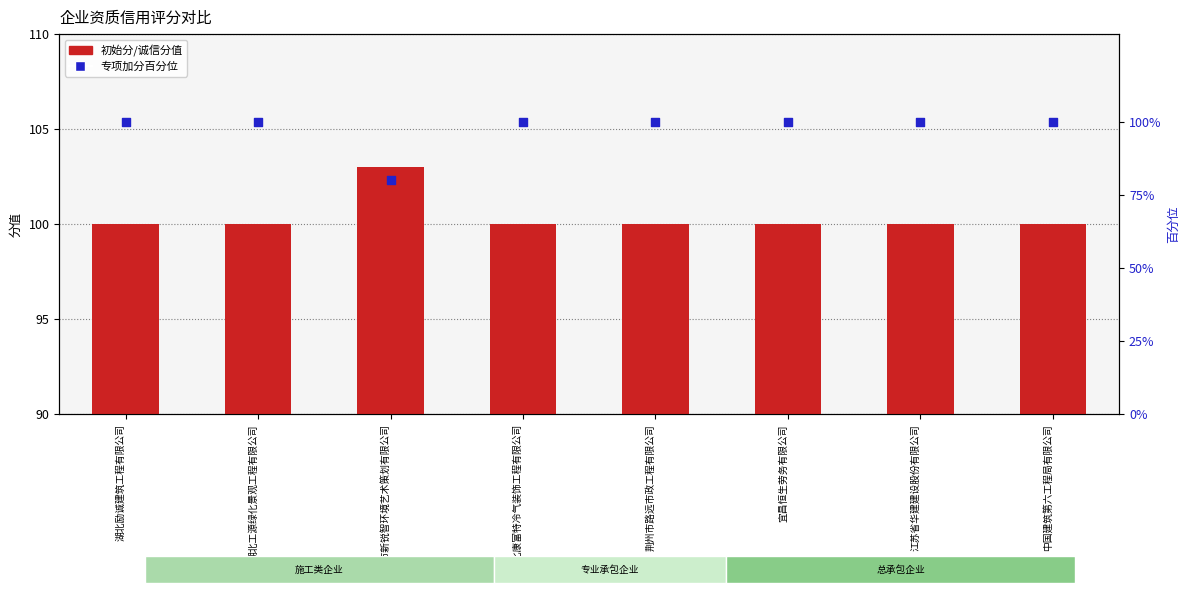

Which series contains the lowest Y value?

专项加分百分位